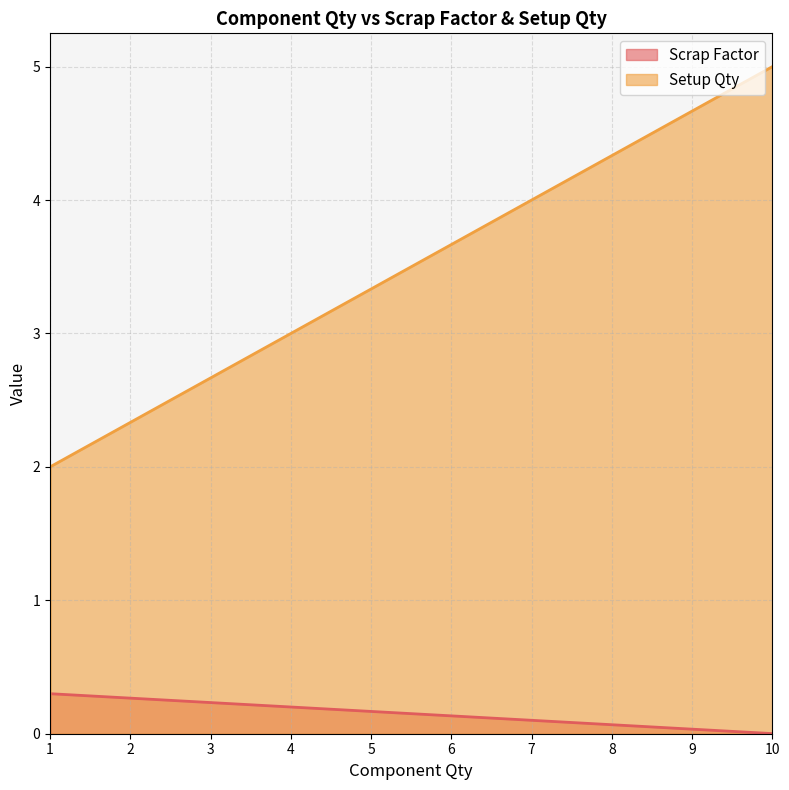

What are all the series names shown in the legend?

Scrap Factor, Setup Qty